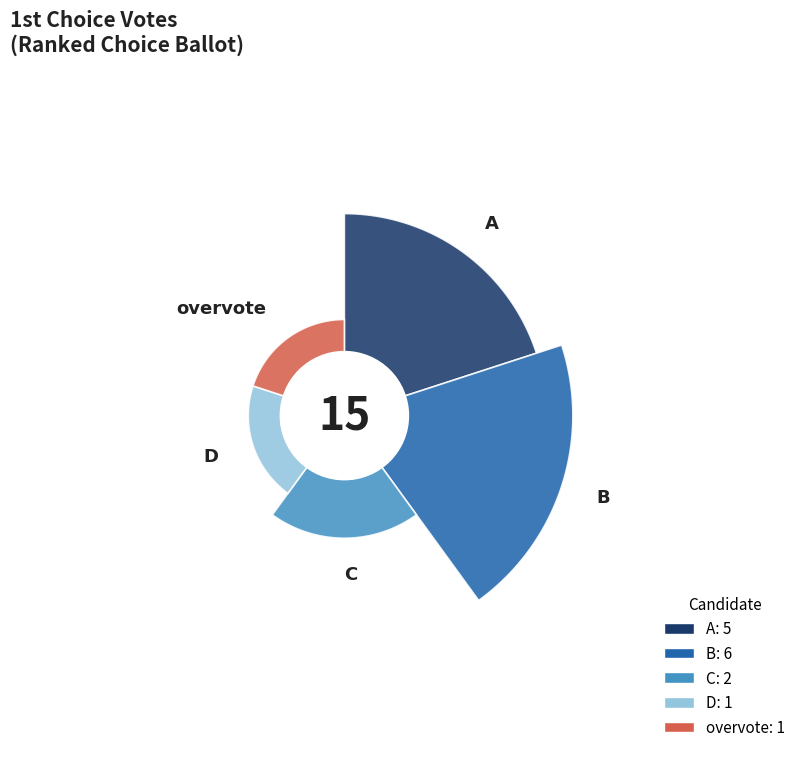

The B slice represents 40% of the pie. True or false?

True